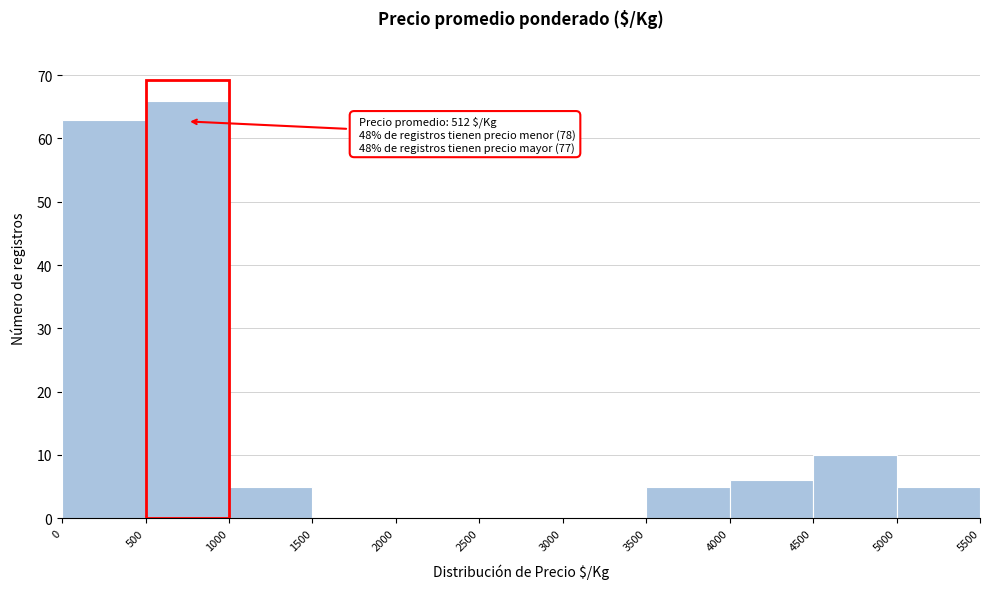

Which range on the x-axis has the tallest bar?

500 to 1000